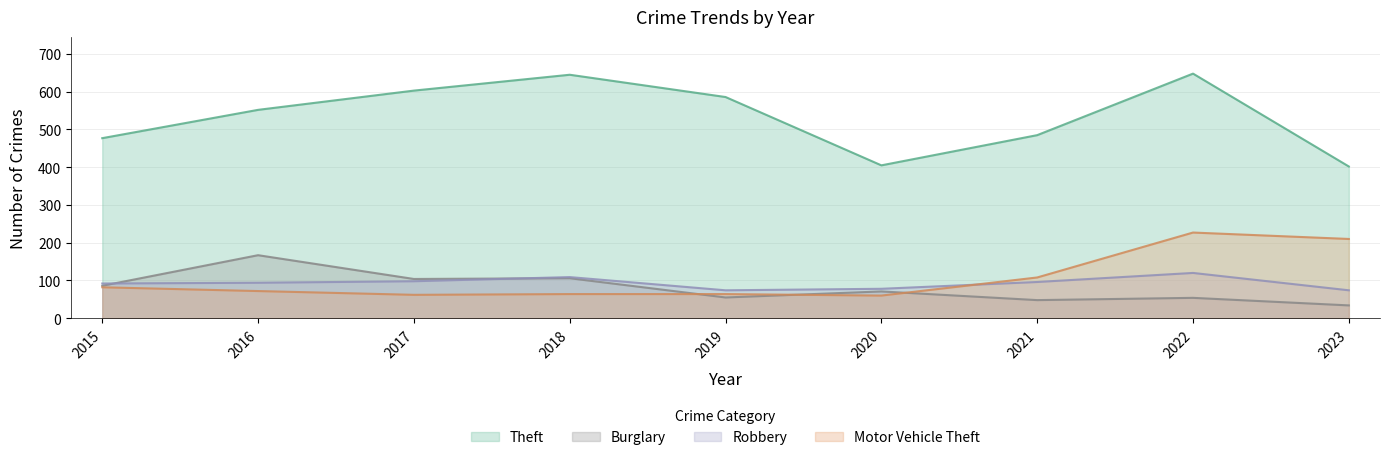

Is the value of Motor Vehicle Theft at 2017 greater than the value of Burglary at 2015?

No